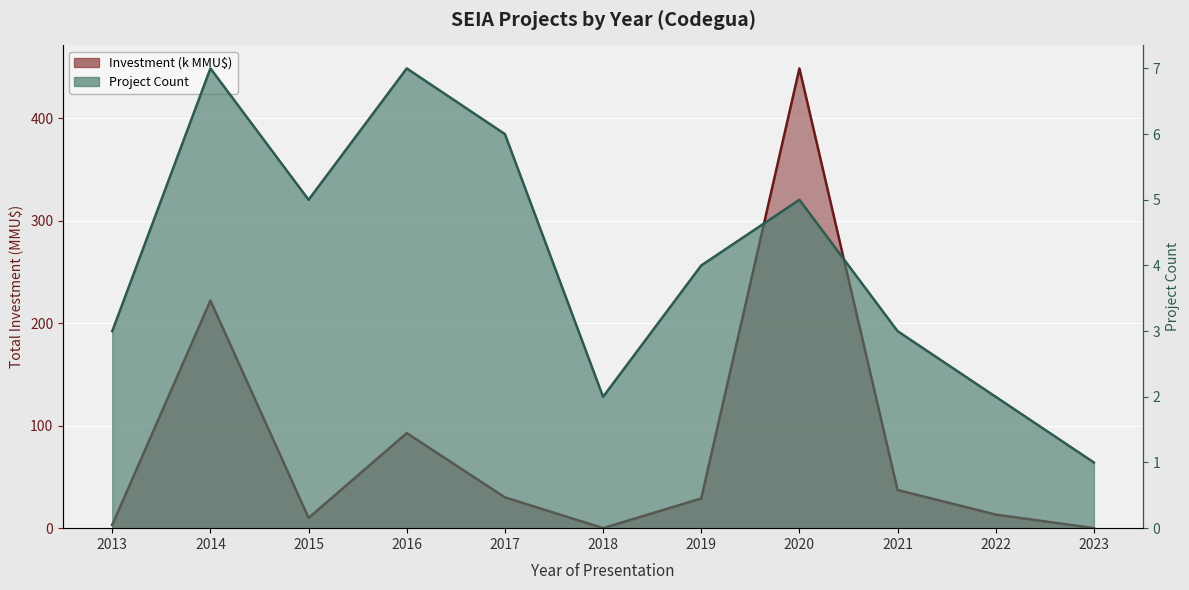

True or false: Count has a value of 5.0 at 2015.

True